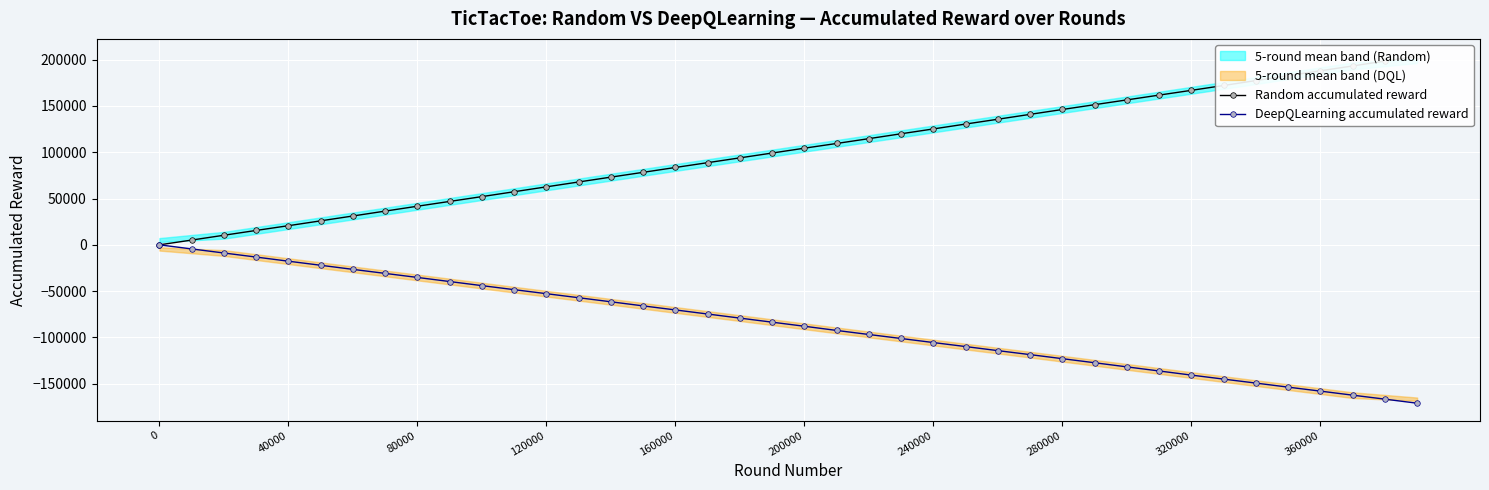

True or false: DeepQLearning accumulated reward has a value of -10923 at 160000.

False